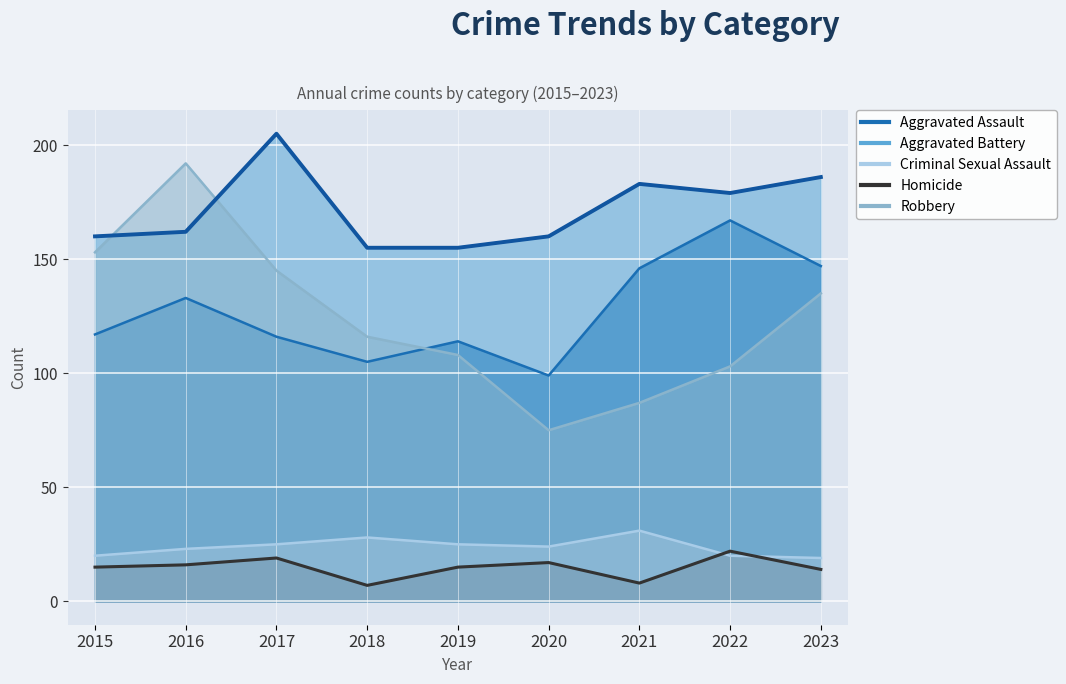

At which label is Robbery closest to 133?

2023